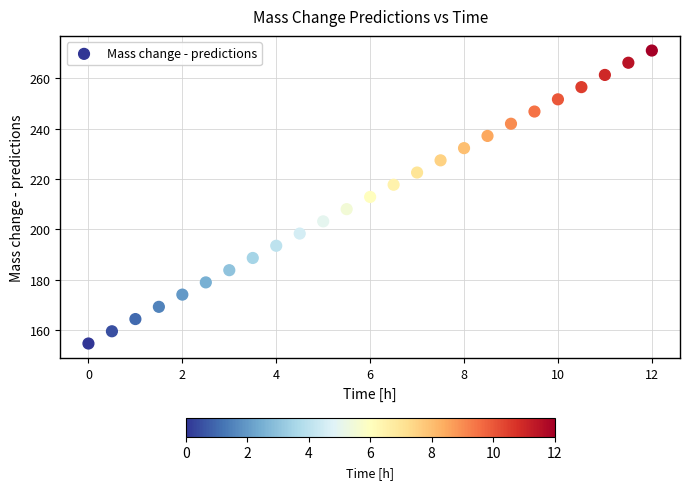

What is the range of Y values (max minus min)?

116.4